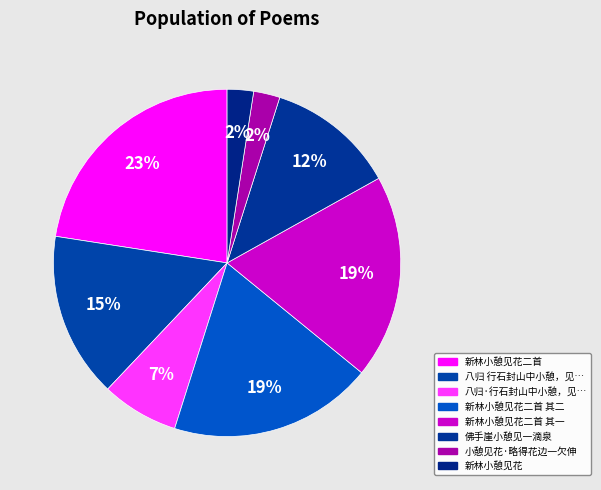

How many segments does this pie chart have?

8